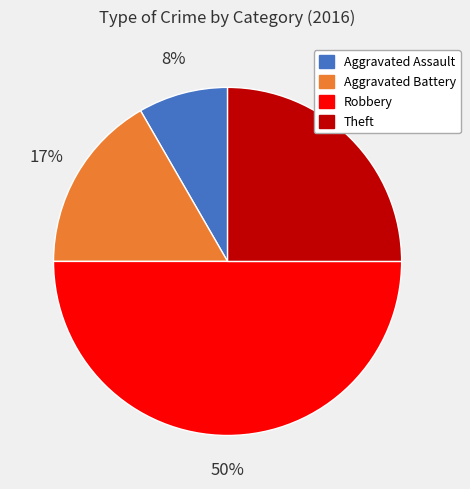

To the nearest percent, what is the difference between the largest and smallest slice percentages?

42%